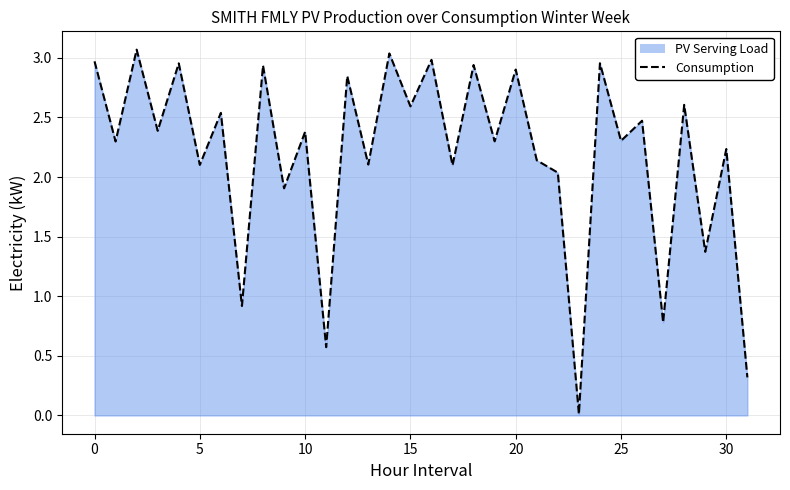

What is the label of the 15th point from the right?

17